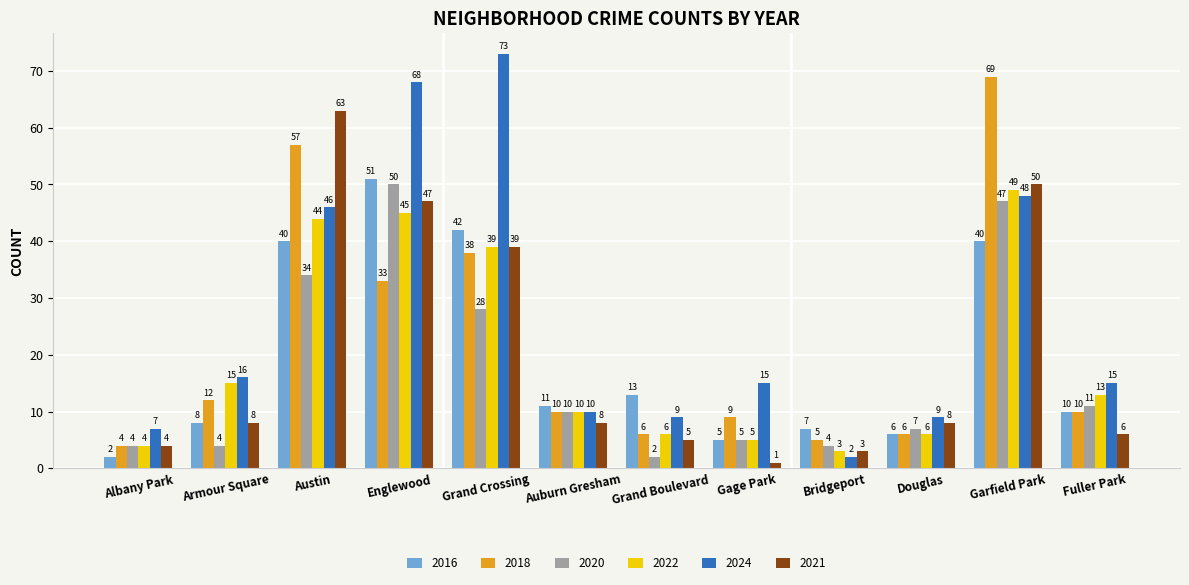

At how many categories does at least one series exceed 38?

4